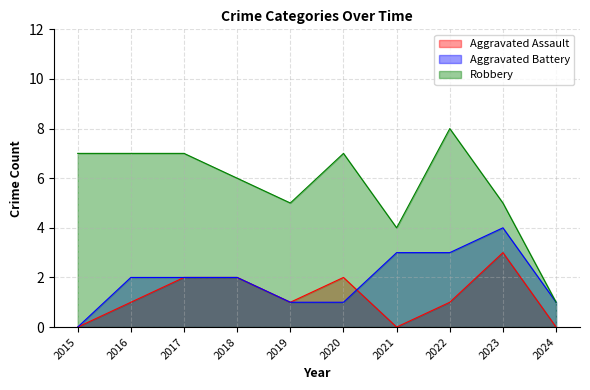

Does the chart have visible grid lines?

Yes